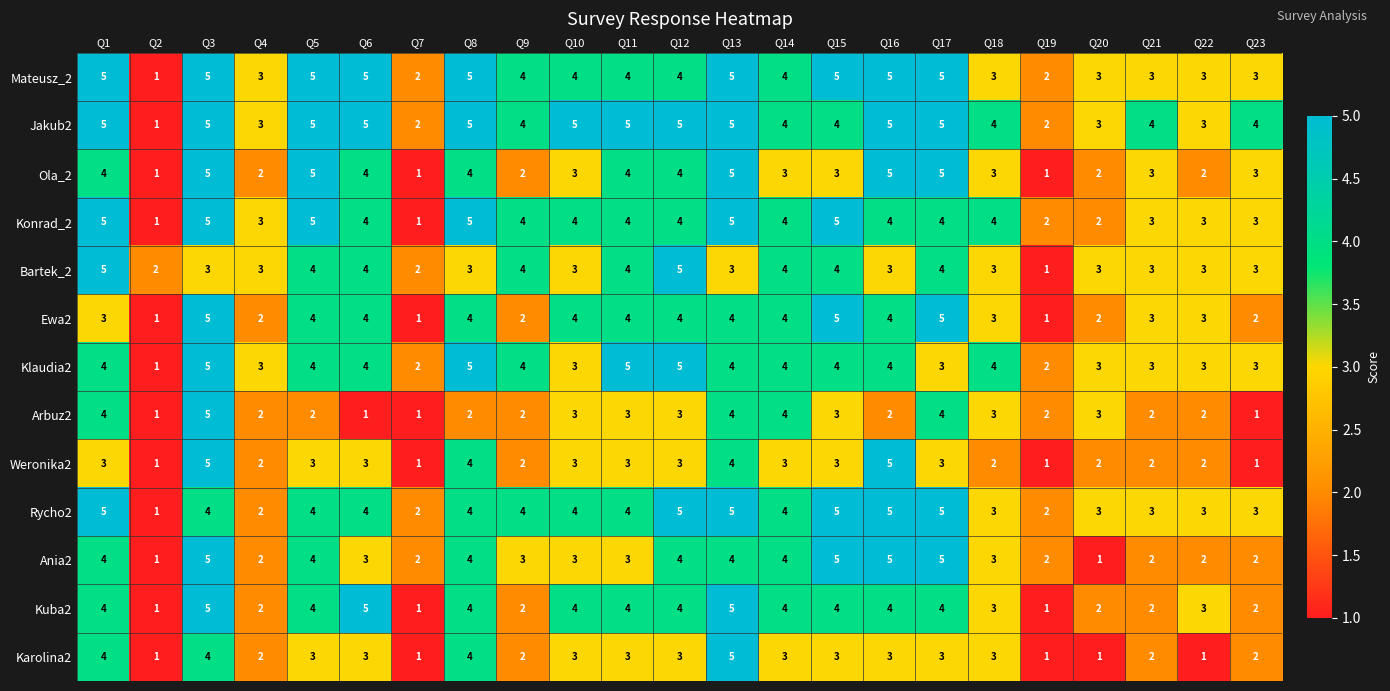

How many Bartek_2 values are between 3 and 4?

18